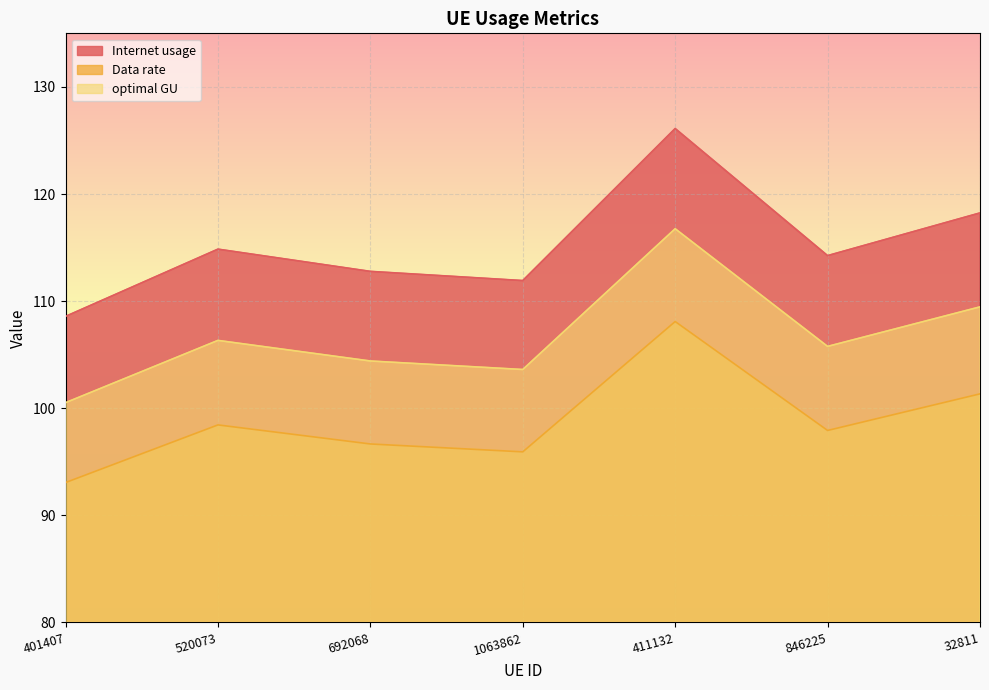

True or false: optimal GU has more than 1 interior local peaks.

True